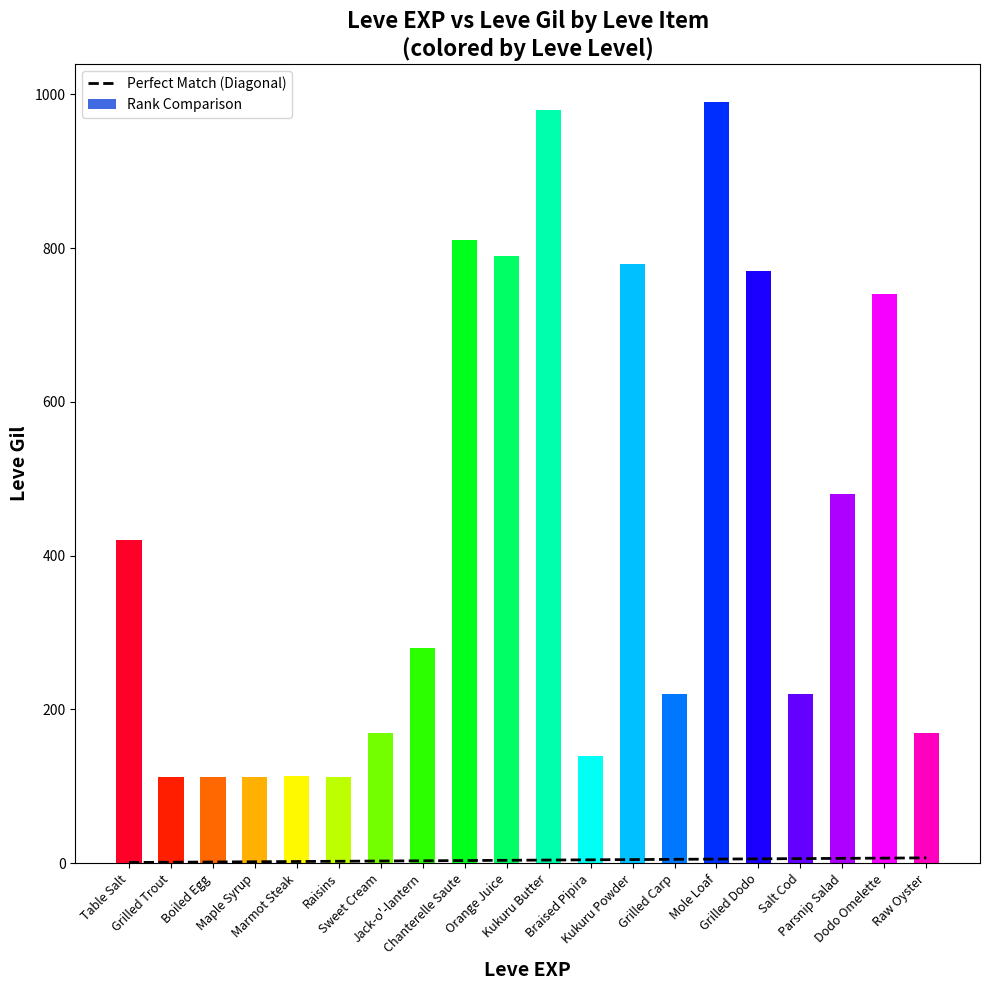

What is the maximum value shown in the chart?

990